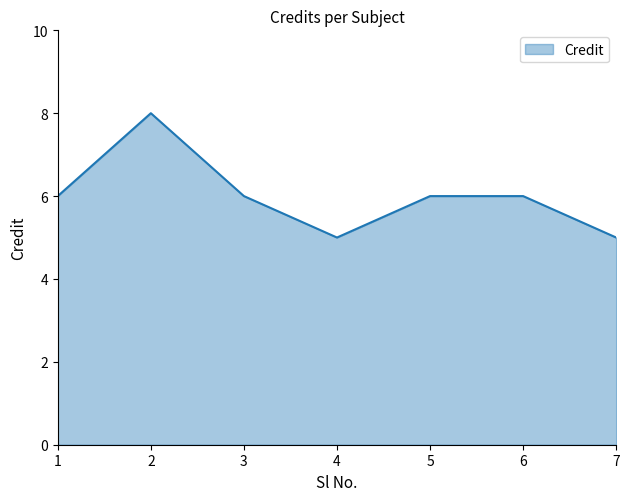

At which category does the data reach its first local valley?

4